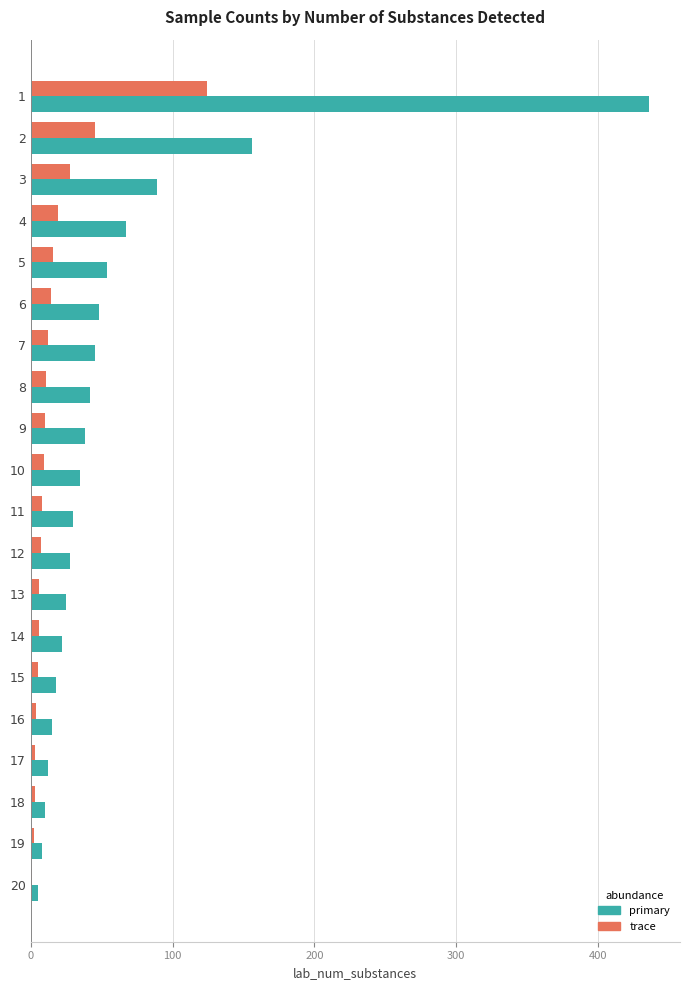

The value of primary at 6 is 81. True or false?

False